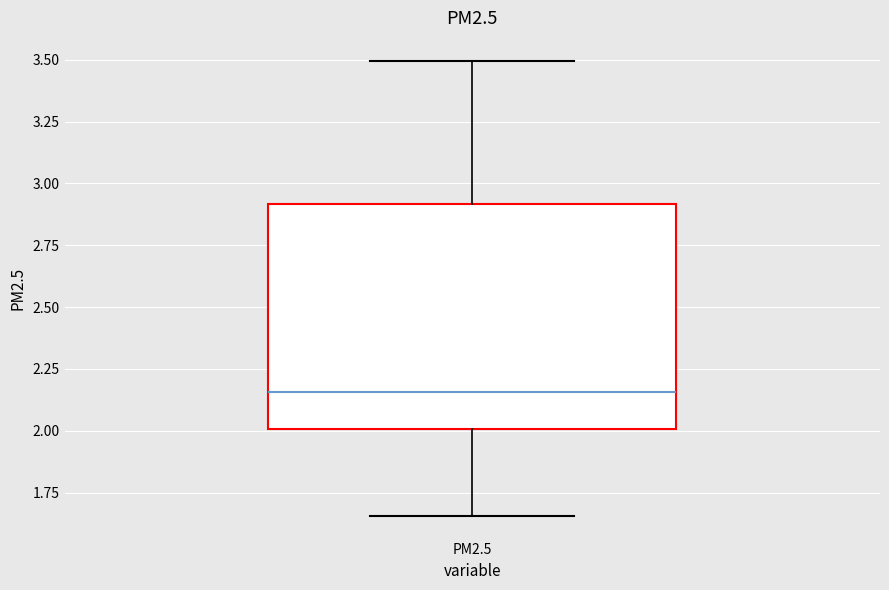

Where is the upper edge of the box for PM2.5 on the y-axis? The values are not printed on the chart, so give them approximately, as read against the axis.

2.90